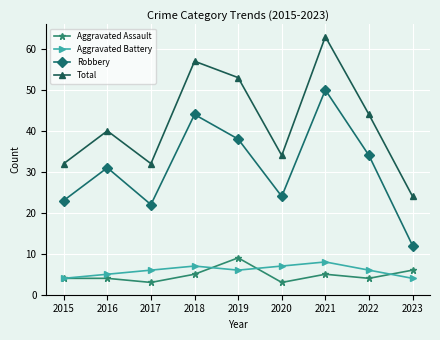

Rank the series at 2018 from lowest to highest value.

Aggravated Assault, Aggravated Battery, Robbery, Total